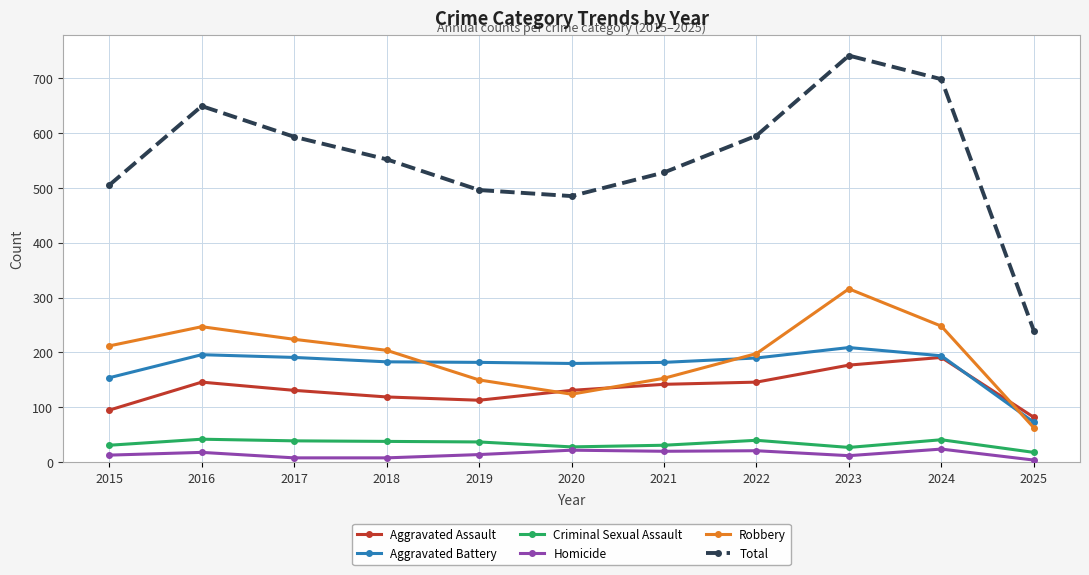

Where does the Robbery series first go above 204?

2015